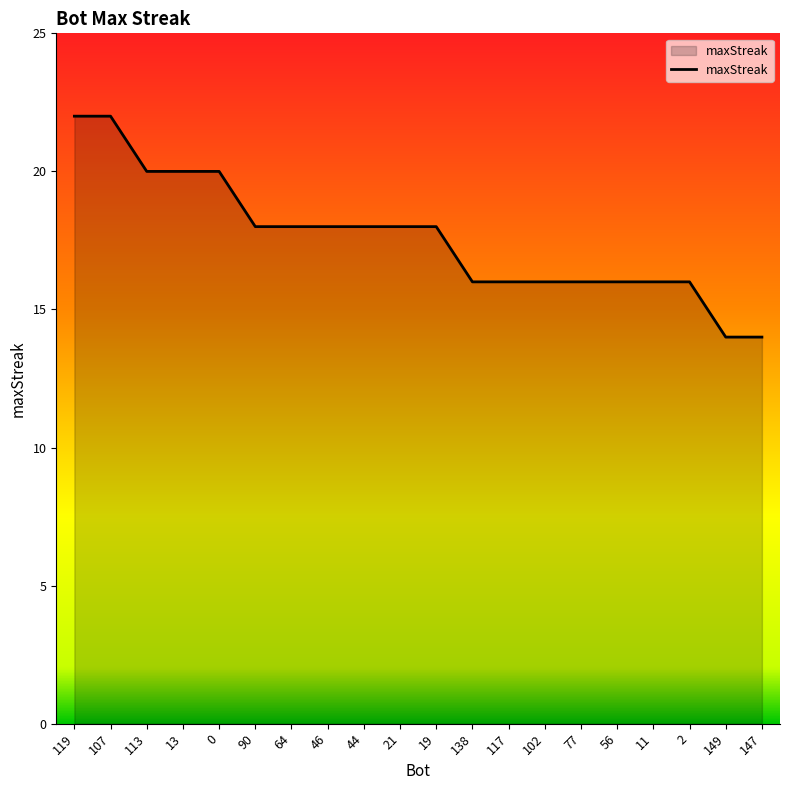

True or false: the data shows 16 at 56.

True